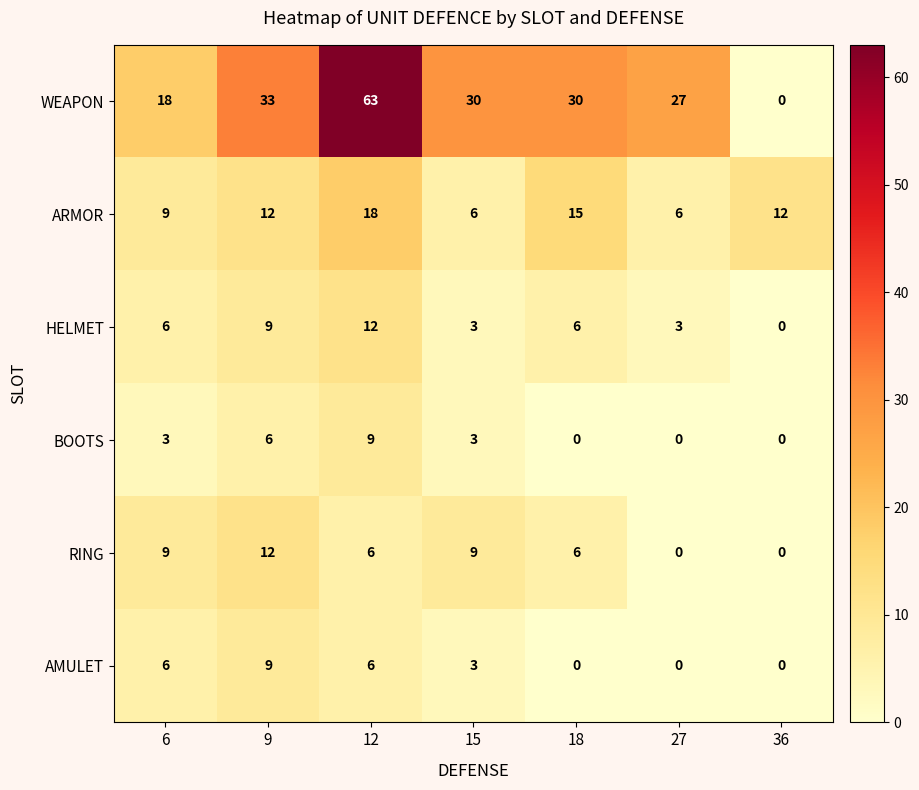

Which series has the widest spread of values?

WEAPON